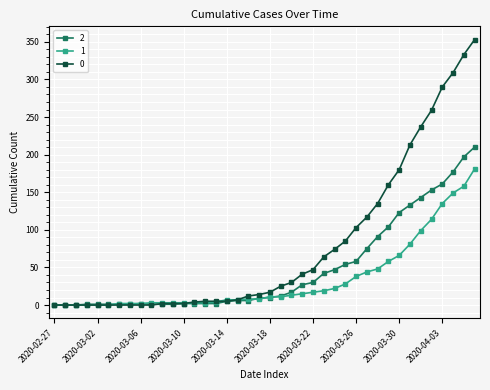

At how many categories does at least one series exceed 304?

3